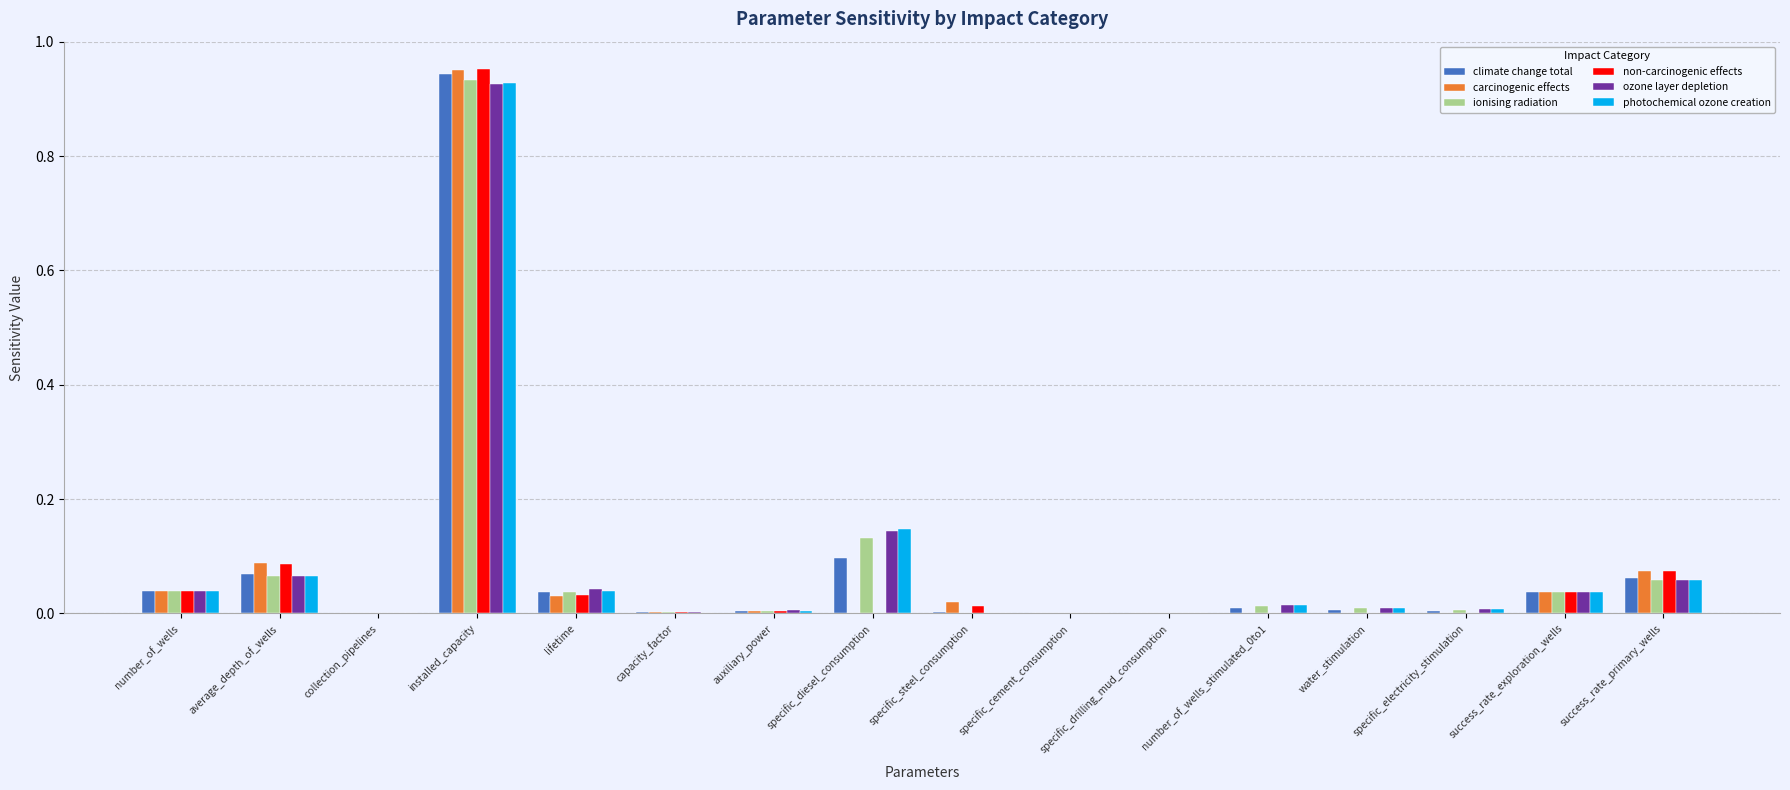

At which category is the sum across all series the highest?

installed_capacity